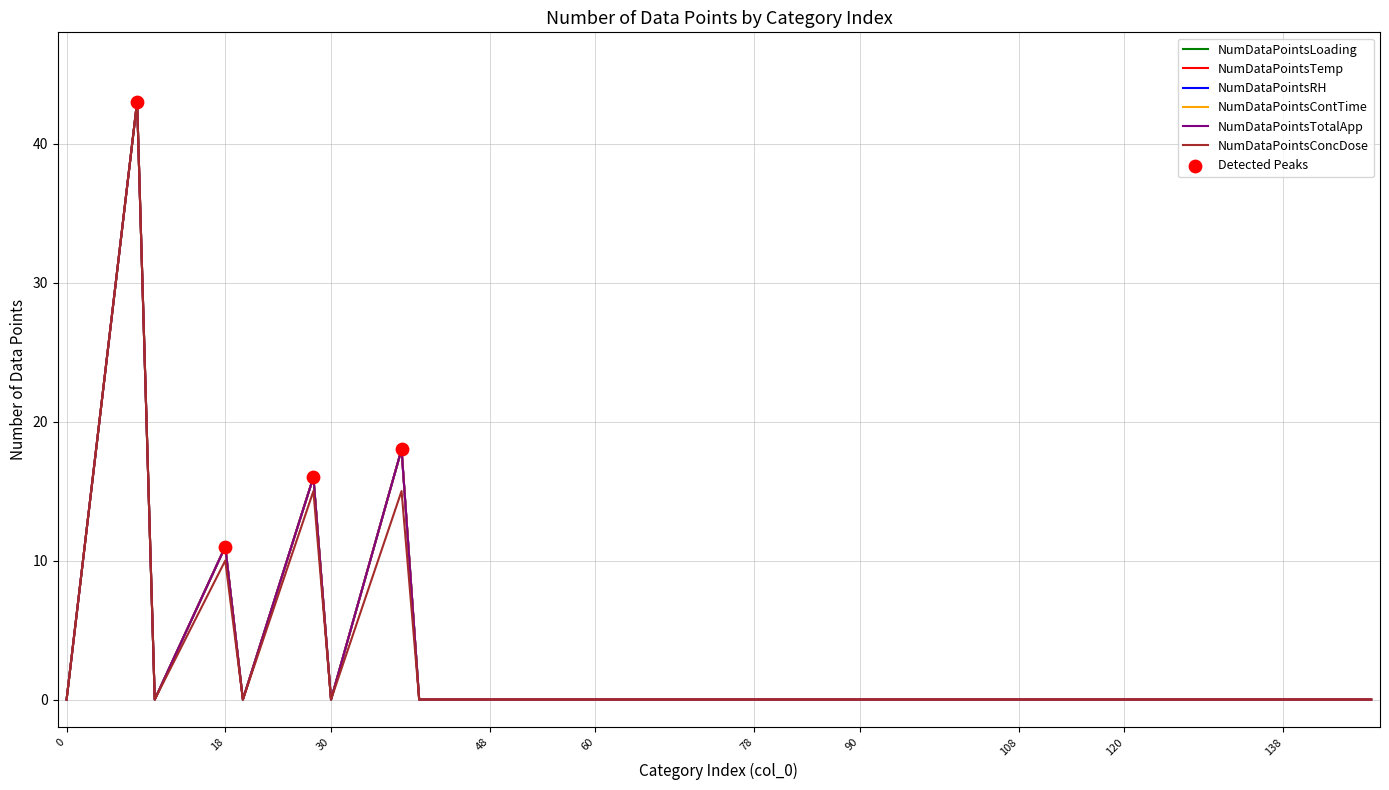

Is this an area chart (filled region under the line)?

No